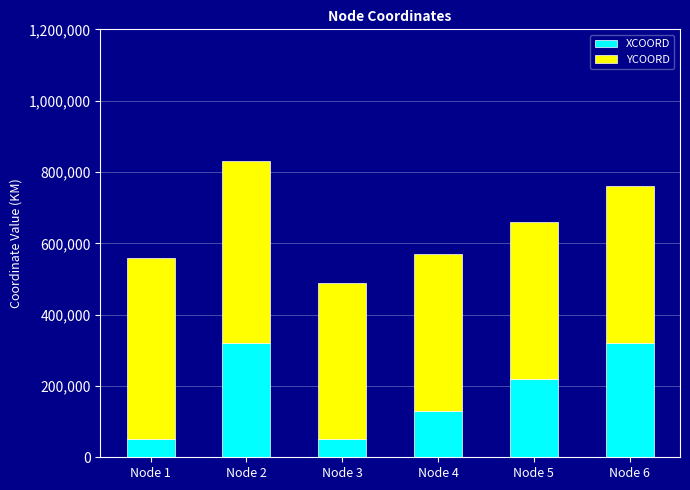

What is the total value across all series at Node 6?

760000